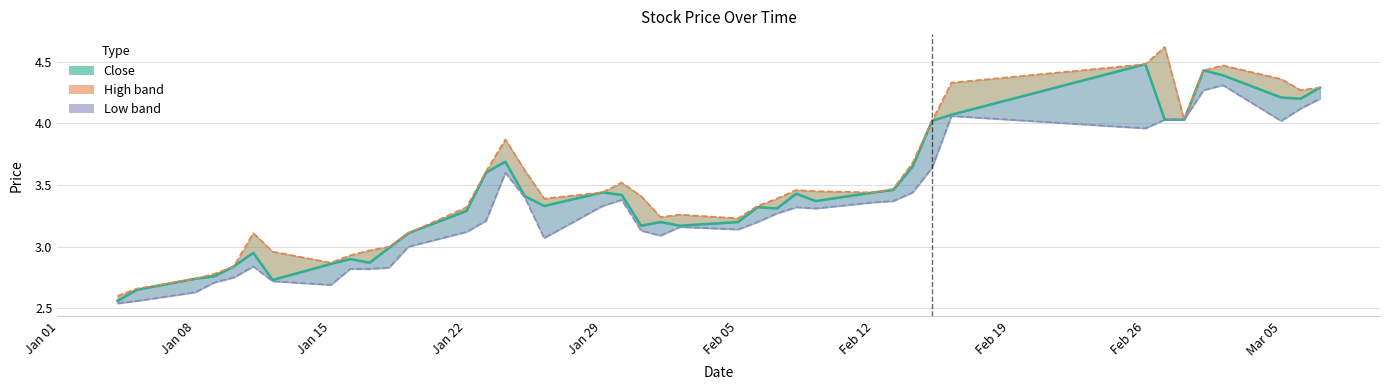

True or false: low and high cross at least once.

False